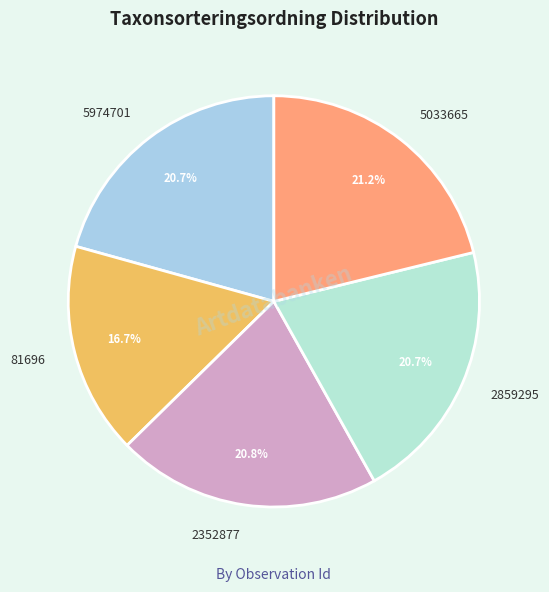

To the nearest percent, what is the average slice percentage?

20%